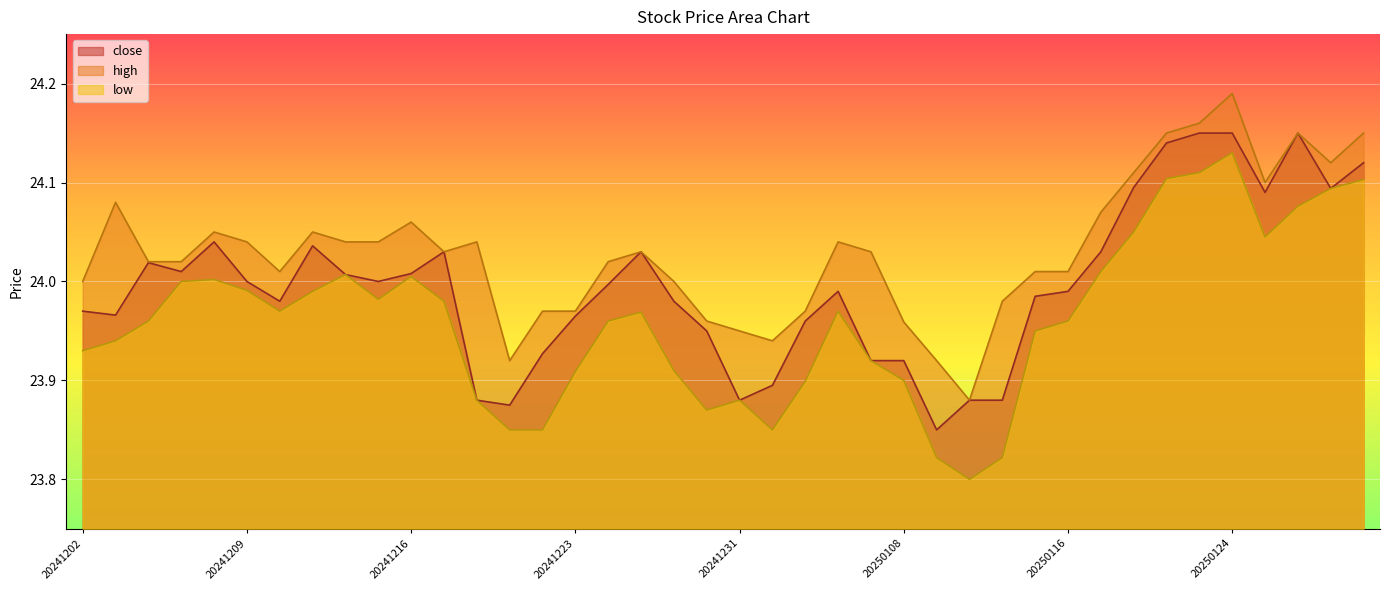

Reading left to right, transcribe all the data shown in this chart.

close: 24.0	24.0	24.0	24.0	24.0	24.0	24.0	24.0	24.0	24.0	24.0	24.0	23.9	23.9	23.9	24.0	24.0	24.0	24.0	23.9	23.9	23.9	24.0	24.0	23.9	23.9	23.9	23.9	23.9	24.0	24.0	24.0	24.1	24.1	24.1	24.1	24.1	24.1	24.1	24.1
high: 24.0	24.1	24.0	24.0	24.1	24.0	24.0	24.1	24.0	24.0	24.1	24.0	24.0	23.9	24.0	24.0	24.0	24.0	24.0	24.0	23.9	23.9	24.0	24.0	24.0	24.0	23.9	23.9	24.0	24.0	24.0	24.1	24.1	24.1	24.2	24.2	24.1	24.1	24.1	24.1
low: 23.9	23.9	24.0	24.0	24.0	24.0	24.0	24.0	24.0	24.0	24.0	24.0	23.9	23.9	23.9	23.9	24.0	24.0	23.9	23.9	23.9	23.9	23.9	24.0	23.9	23.9	23.8	23.8	23.8	23.9	24.0	24.0	24.1	24.1	24.1	24.1	24.0	24.1	24.1	24.1